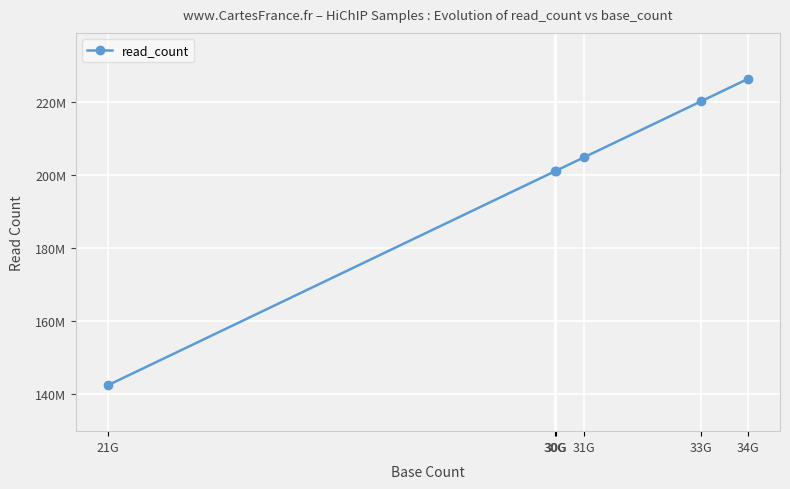

How many lines are shown in the chart?

1